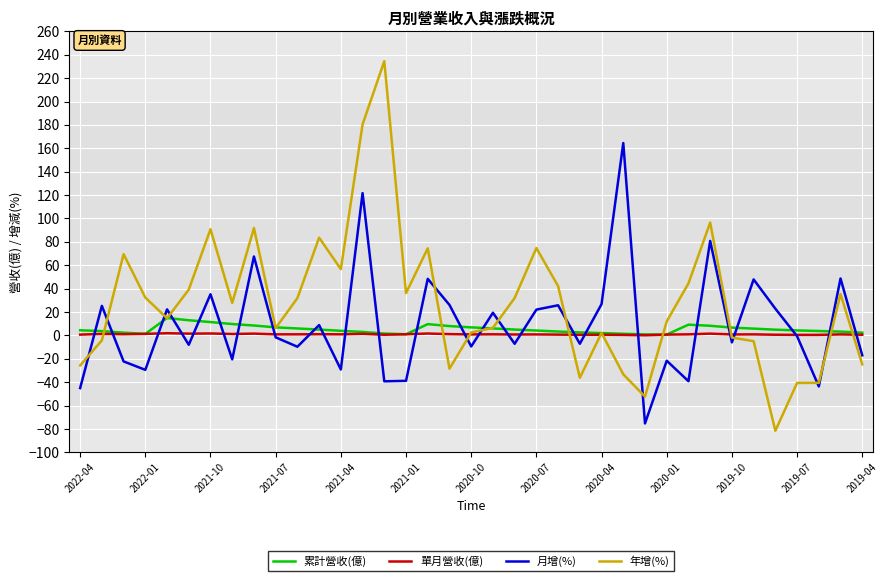

Which series has the largest range (max minus min)?

年增(%)